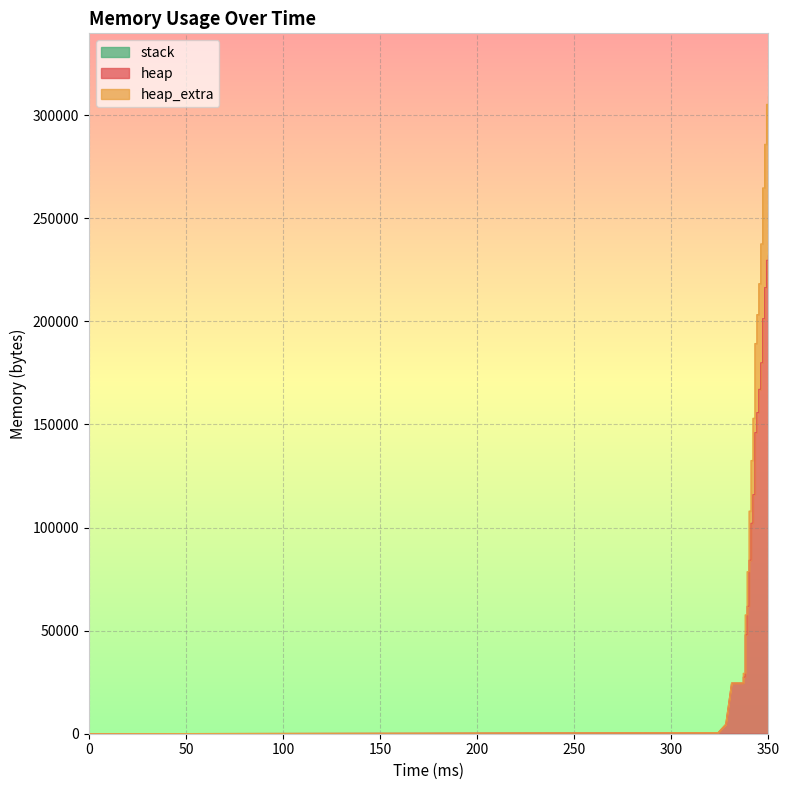

What is the sum of the heap values at 338 and 349?

264384